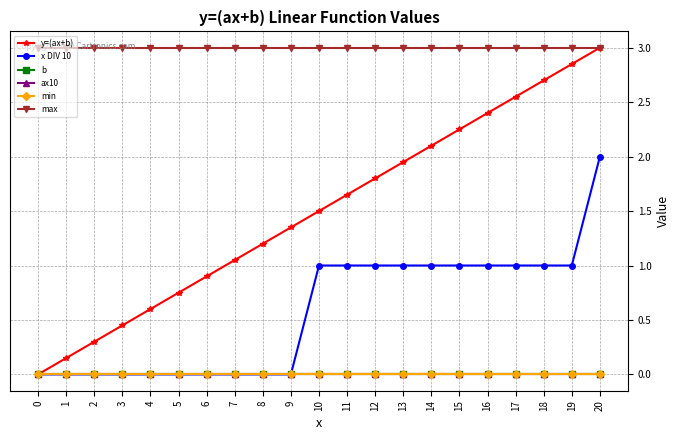

What is the difference between the second highest and minimum values in the x DIV 10 series?

1.0